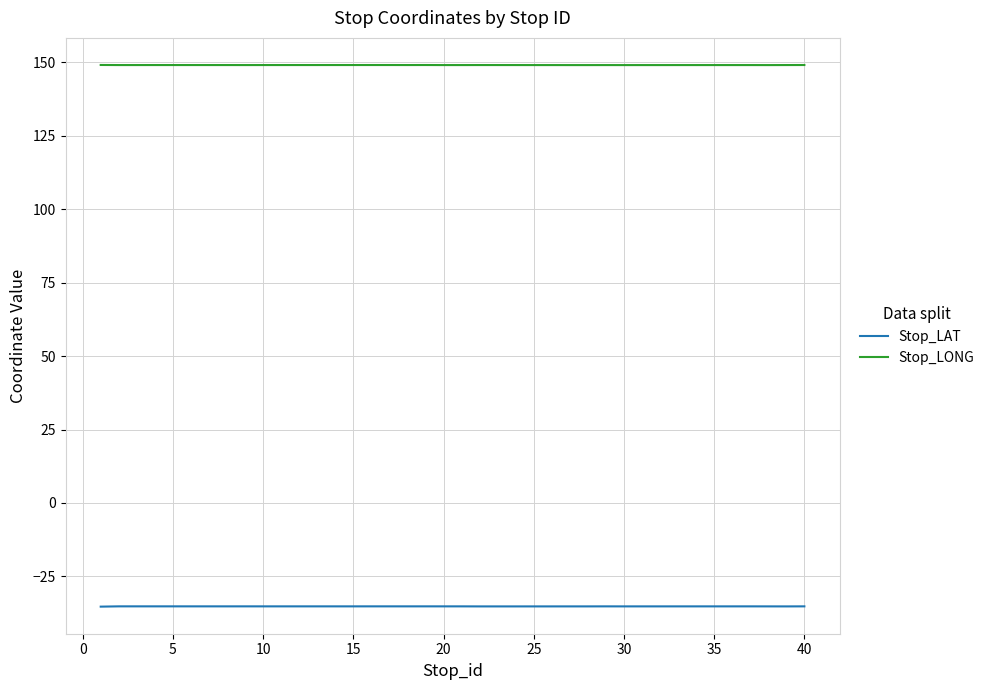

Rank the series by their average value, from highest to lowest.

Stop_LONG, Stop_LAT